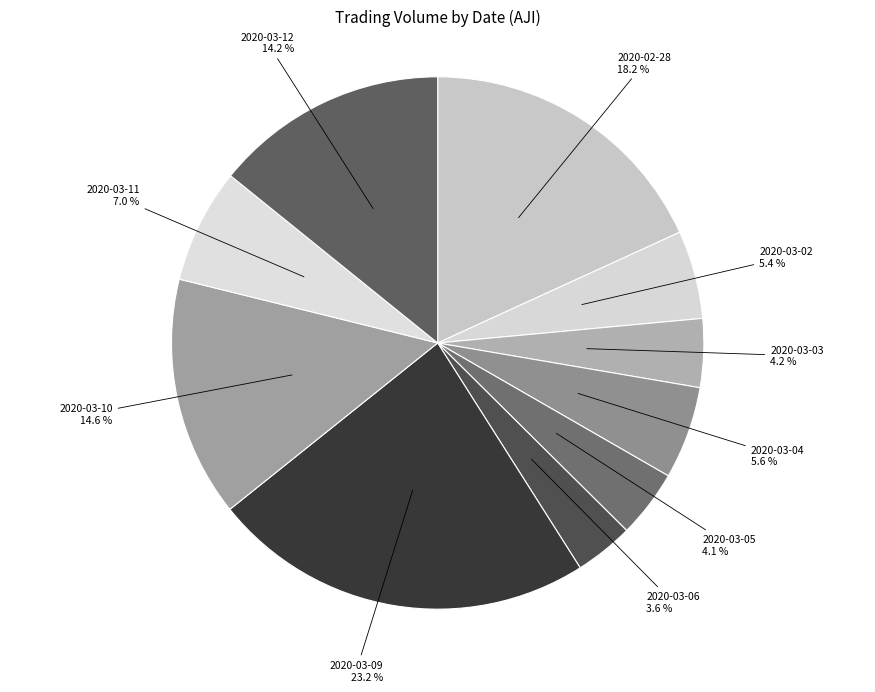

Is it true that 2020-02-28 is 18% of the pie?

True